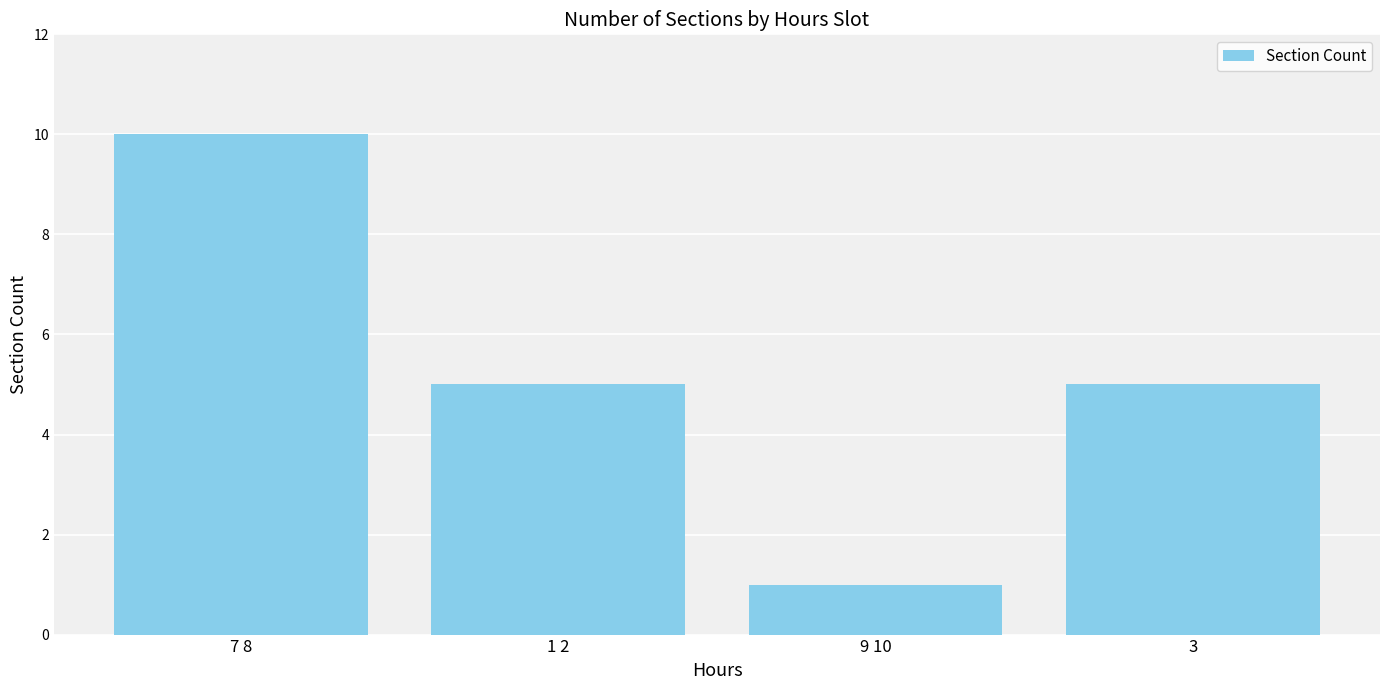

Reading left to right, extract all data points from this chart.

7 8=10	1 2=5	9 10=1	3=5